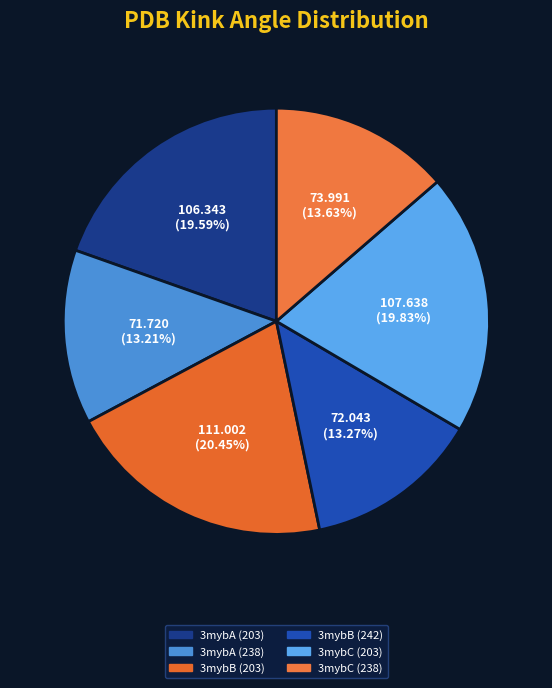

What percentage is NOT represented by 3mybB (203)?

79.5%